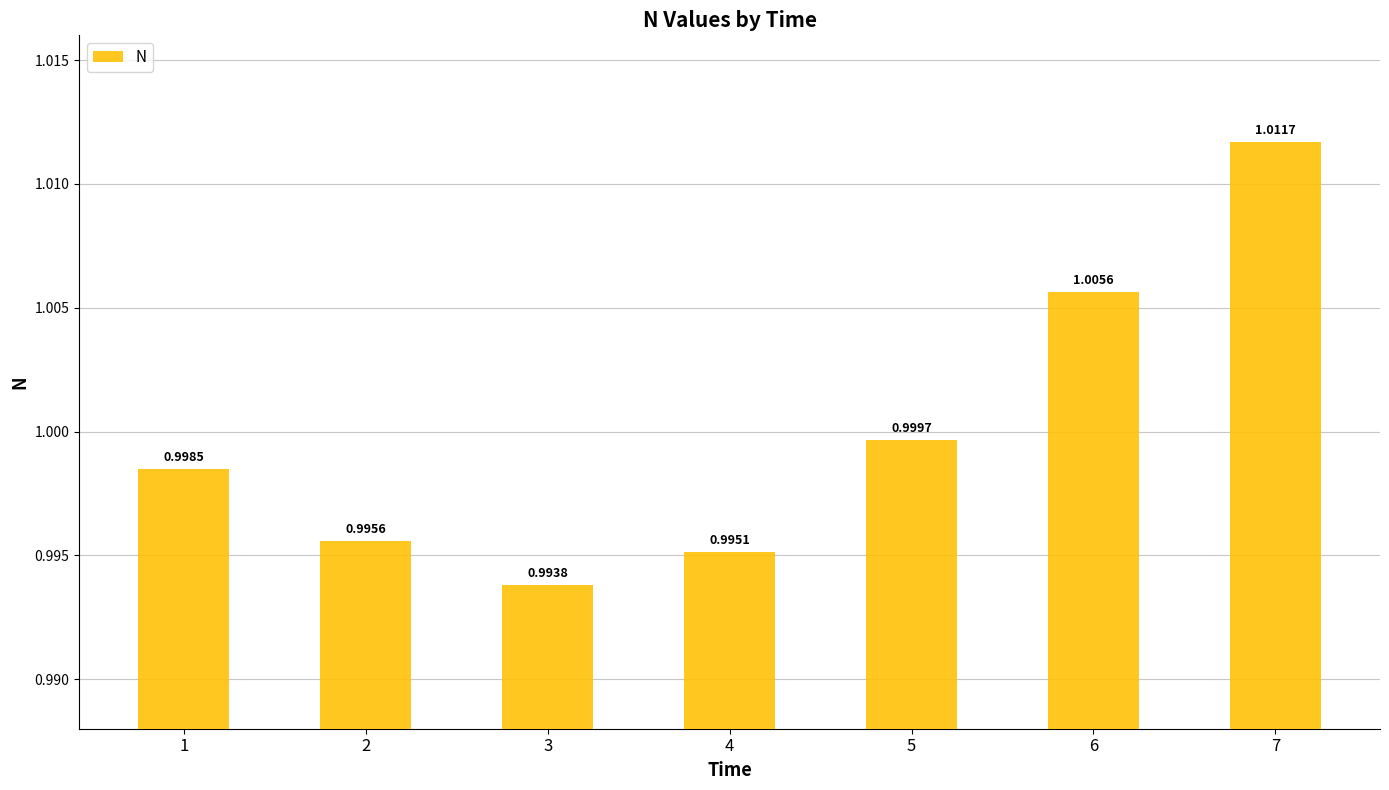

What is the sum of all values?

7.0